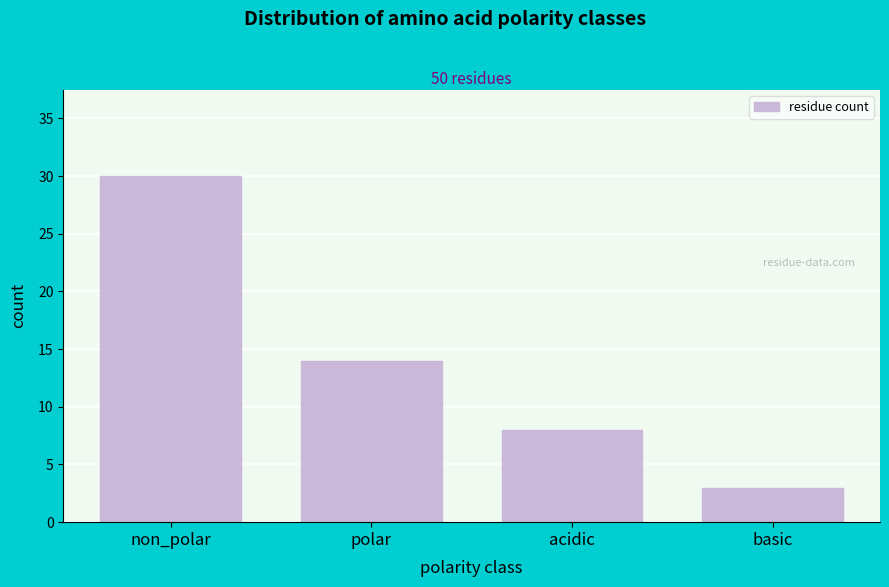

Reading right to left, extract all data points from this chart.

basic=3	acidic=8	polar=14	non_polar=30